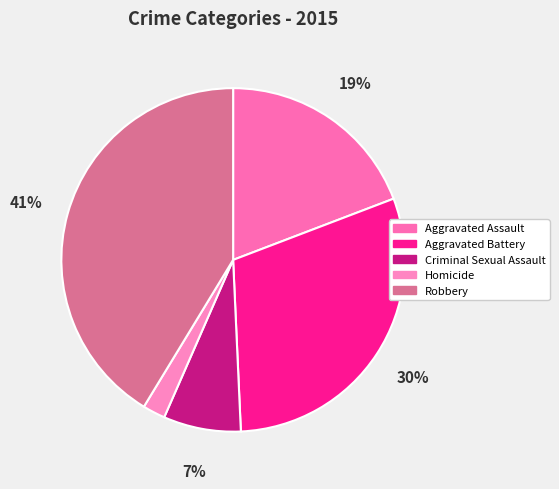

How many slices are in this pie chart?

5